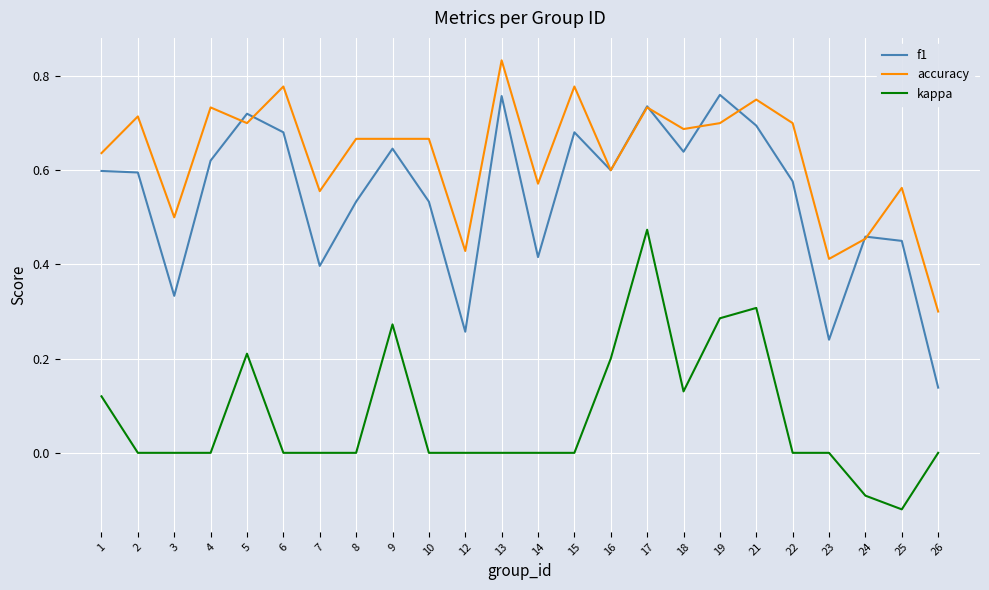

Which series ends up on top after the final intersection of f1 and accuracy?

accuracy